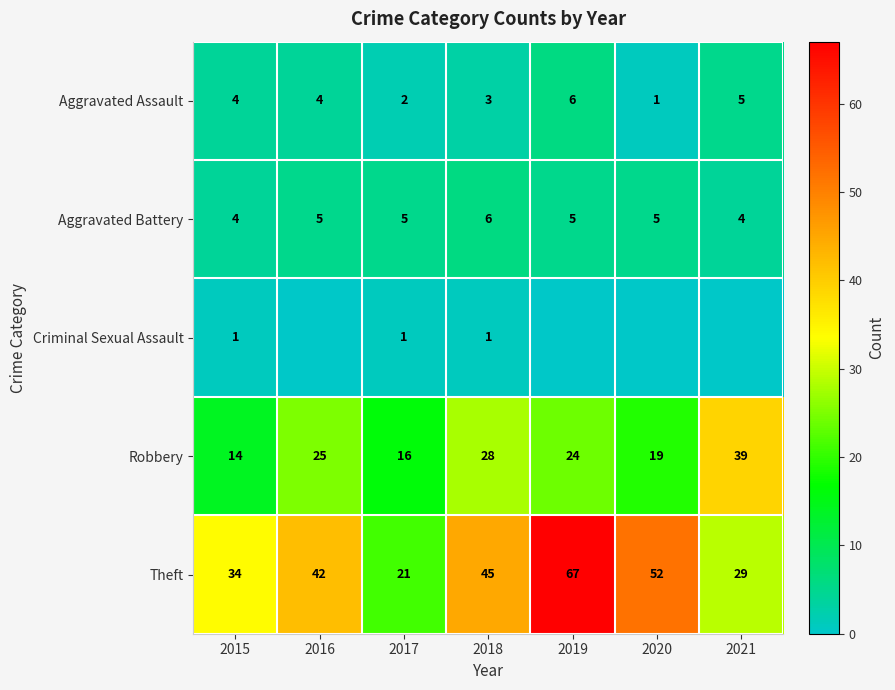

Between 2017 and 2018, which series saw the biggest shift?

Theft